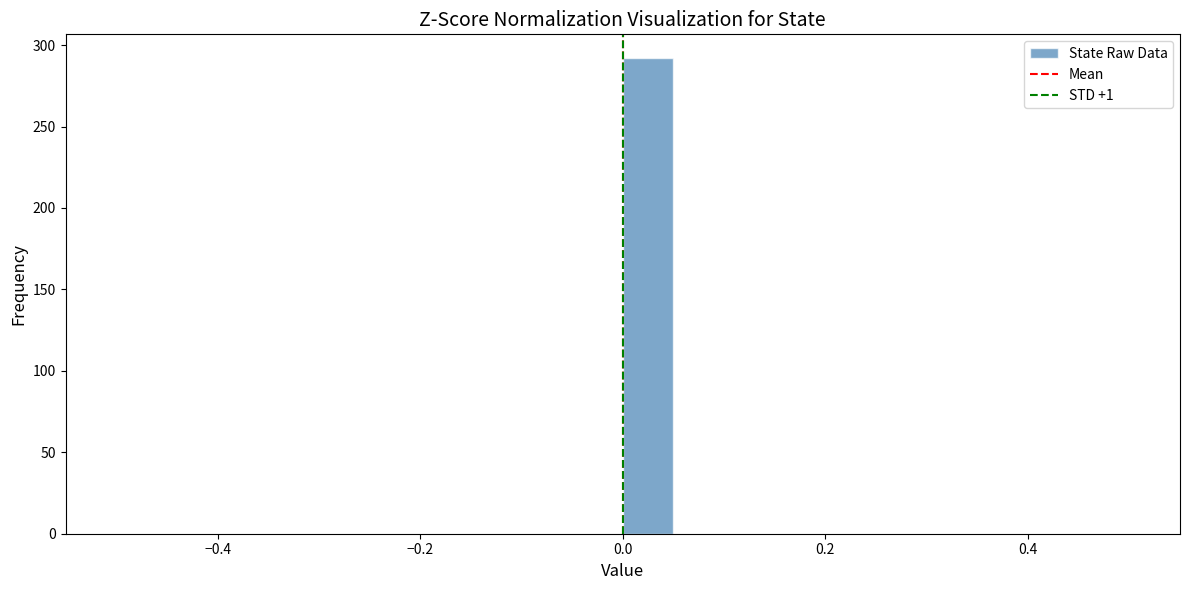

Around what value on the x-axis is the tallest bar? Give the approximate position of its centre, as read against the axis.

0.02